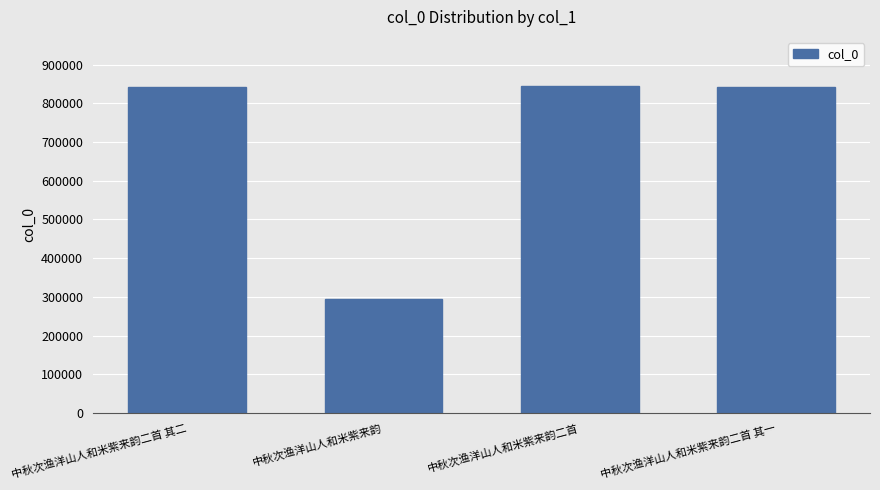

What is the change in value from 中秋次渔洋山人和米紫来韵 to 中秋次渔洋山人和米紫来韵二首 其一?

+547232